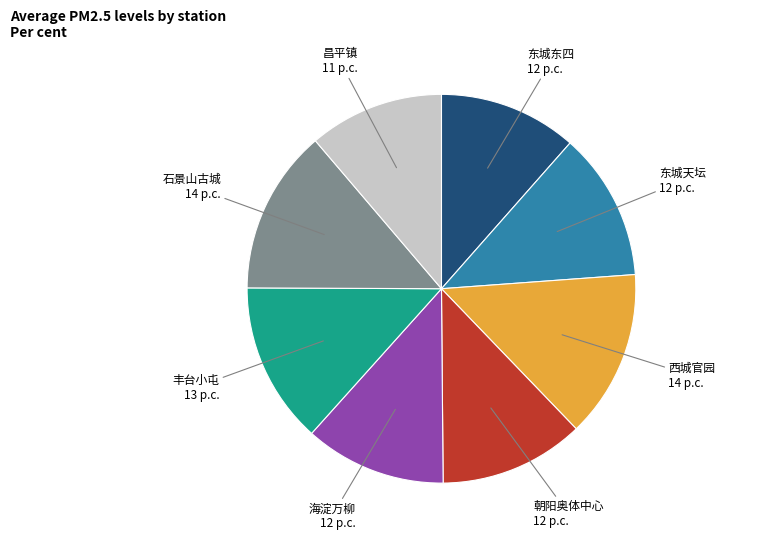

What is the ratio of the value at 海淀万柳 to the value at 东城天坛?

1.0